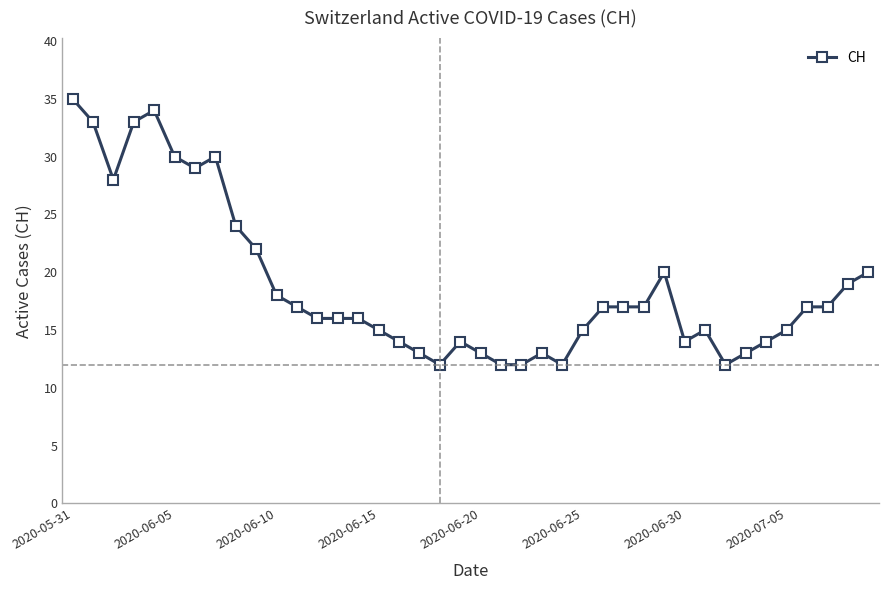

True or false: there are more than 0 points higher than both neighbors.

True